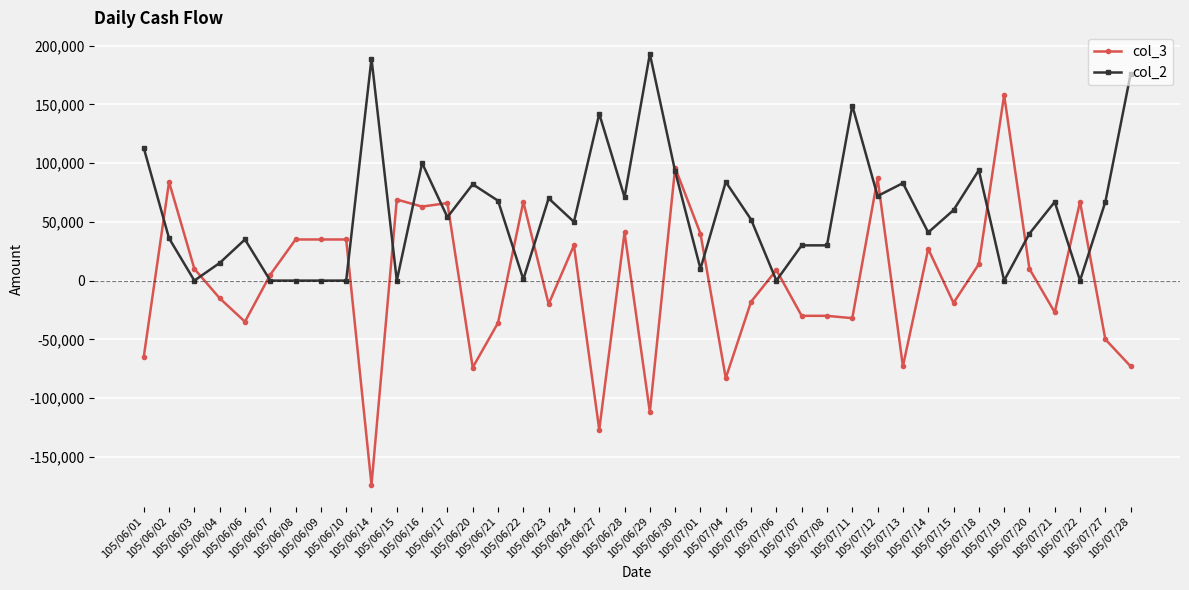

What is the value of the col_3 point at the 37th from the left?

-27000